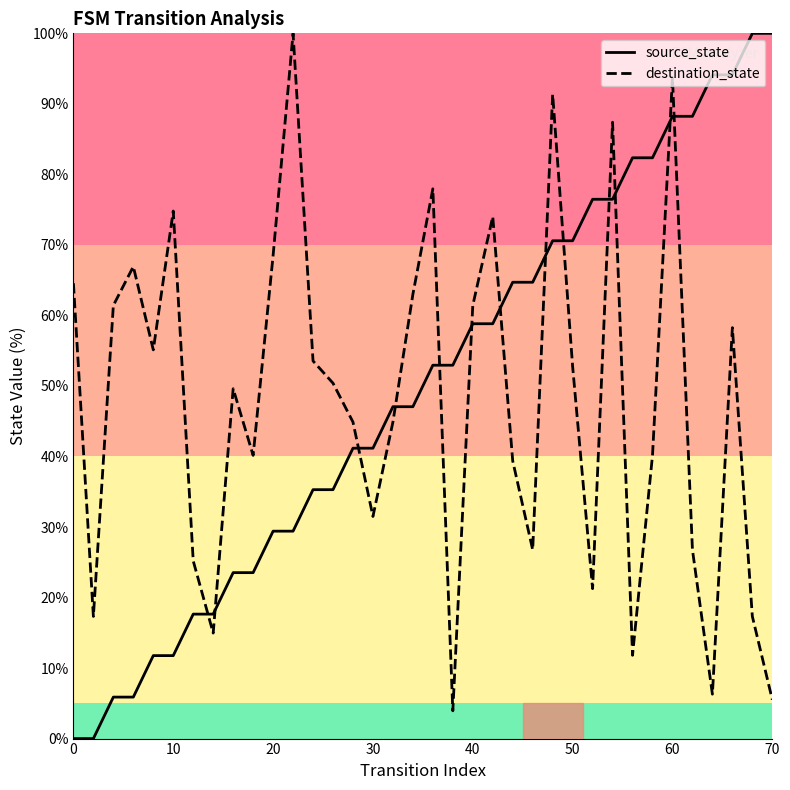

How many lines are shown in the chart?

2